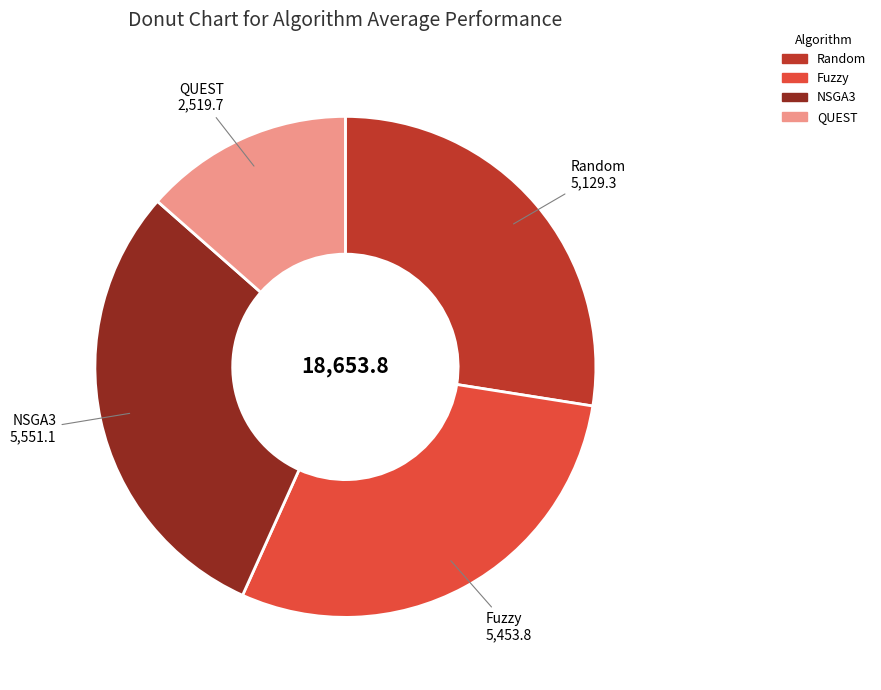

True or false: QUEST accounts for 14% of the total.

True